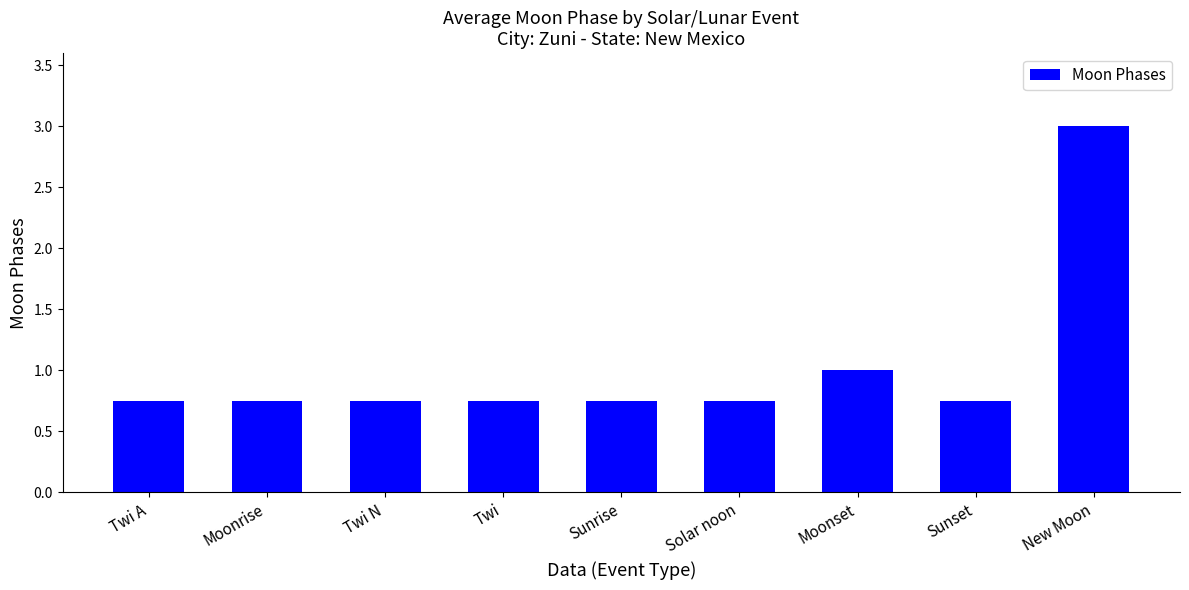

What value does the data have at Moonset?

1.0